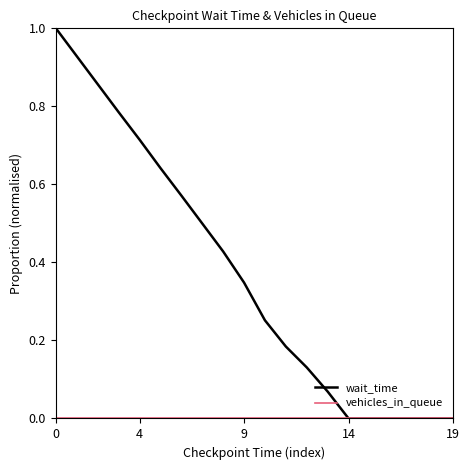

Which series has the widest spread of values?

wait_time